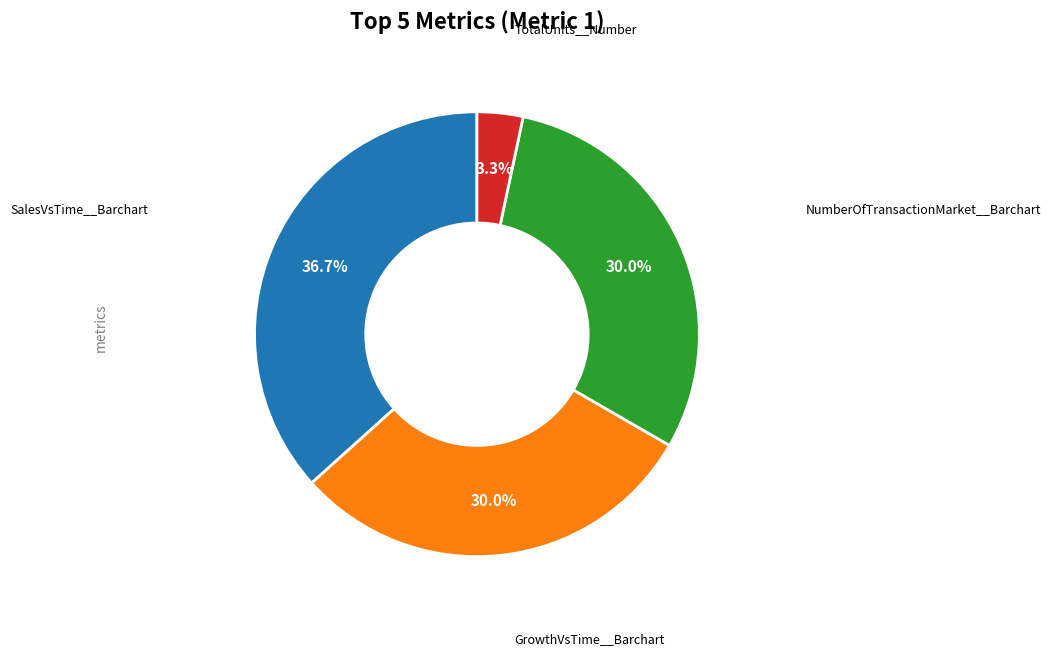

Is there a majority slice in this chart?

No